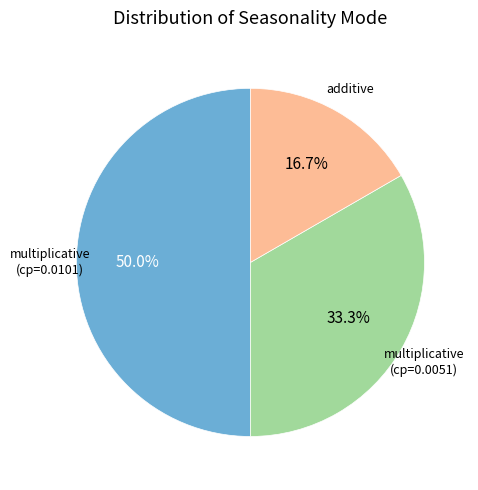

Approximately how many times larger is the value at multiplicative (cp=0.0051) compared to additive?

2.0